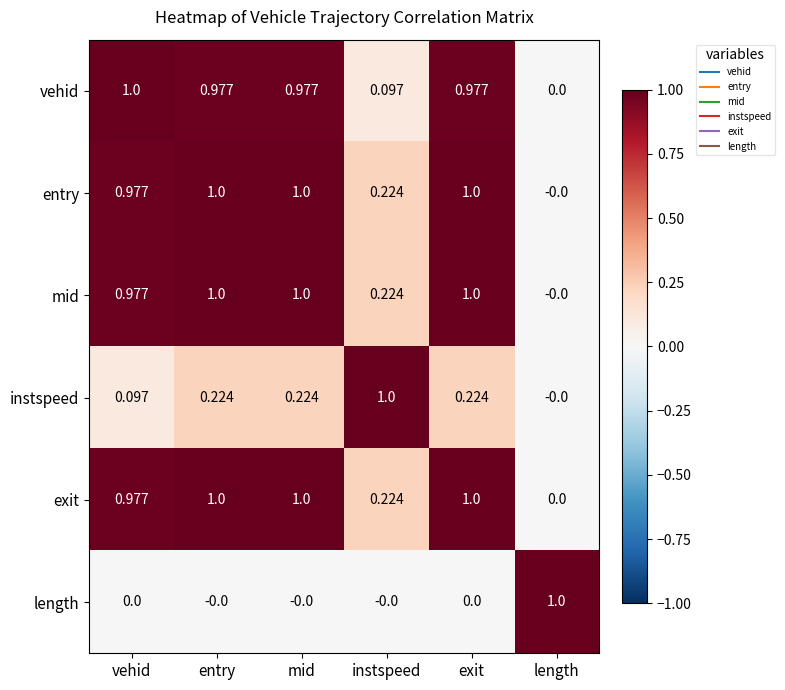

Is the value of exit at entry greater than the value of vehid at entry?

Yes